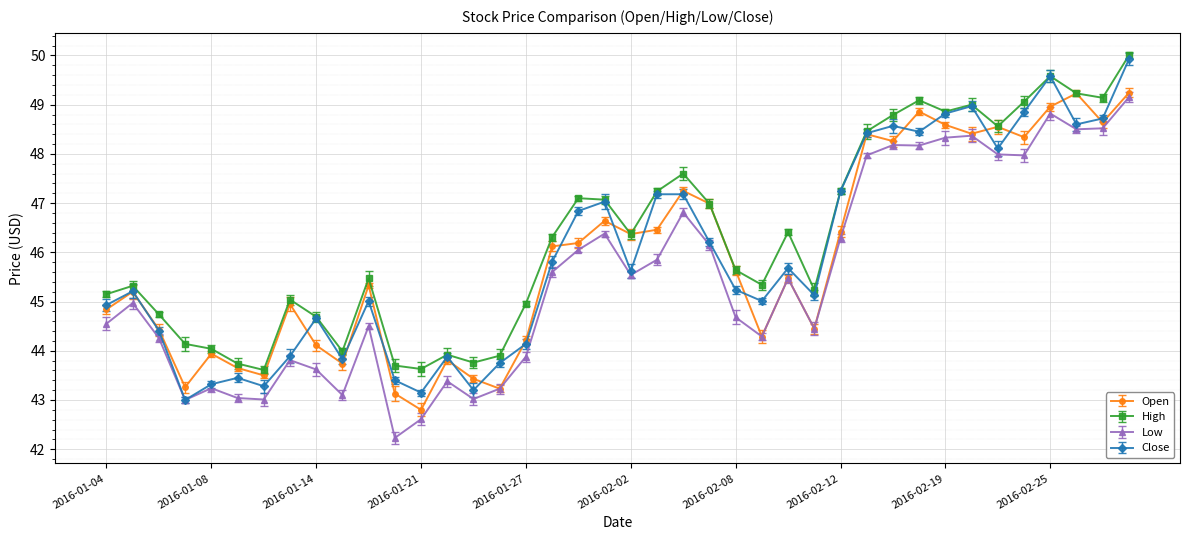

Rank the series by their maximum value, from highest to lowest.

High, Close, Open, Low